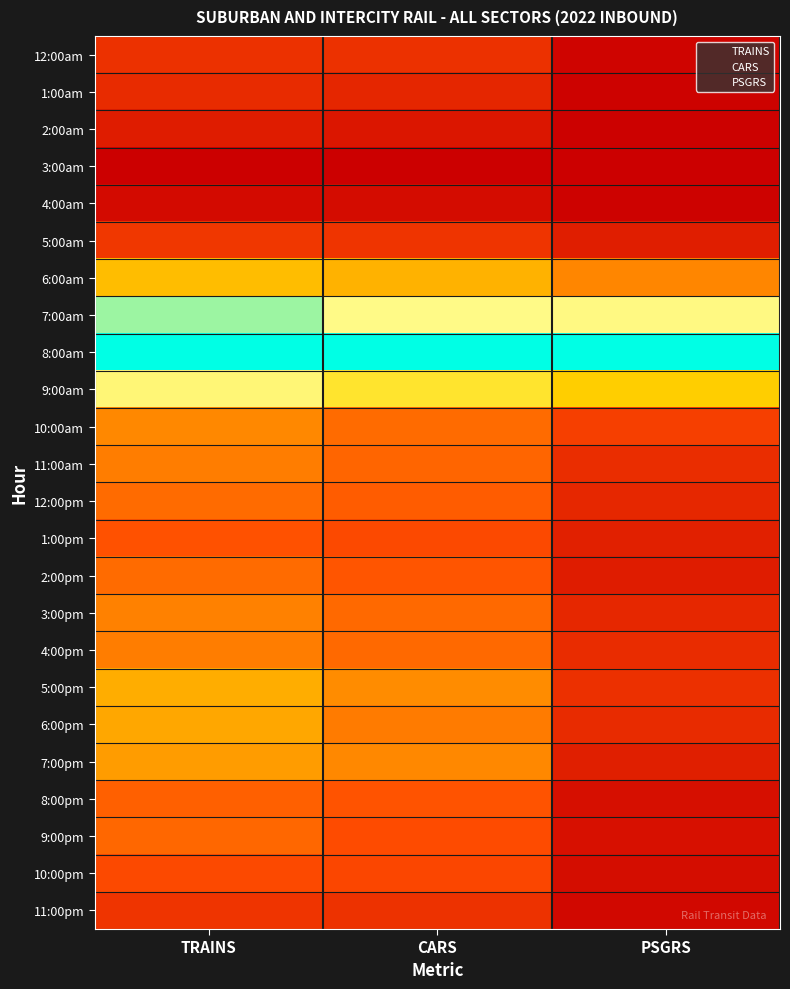

The value of 3:00pm at CARS is 0.1. True or false?

False